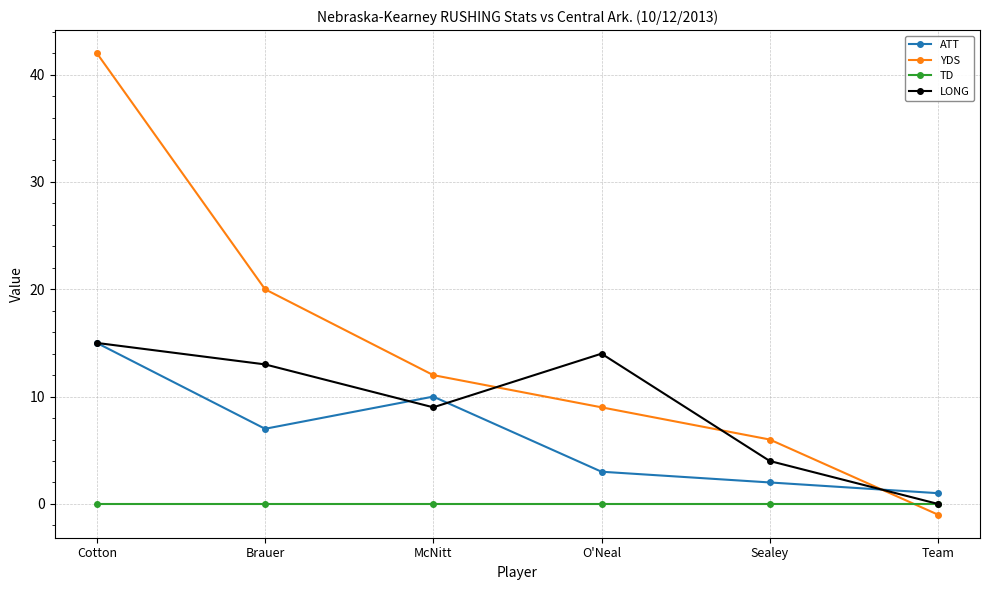

Rank the series at Brauer from highest to lowest value.

YDS, LONG, ATT, TD